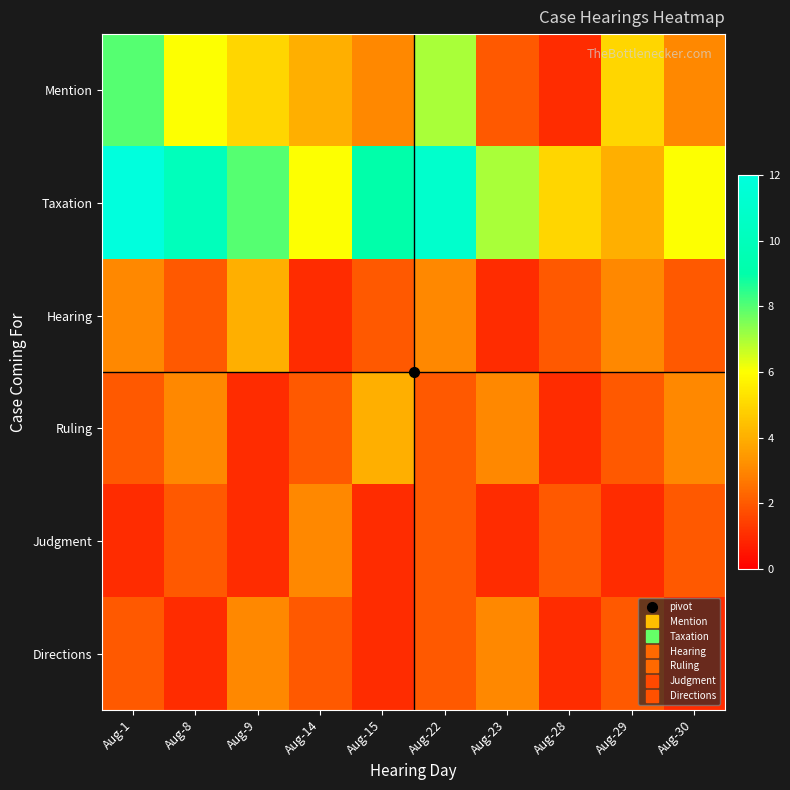

Rank the series by their maximum value, from highest to lowest.

Taxation, Mention, Hearing, Ruling, Judgment, Directions